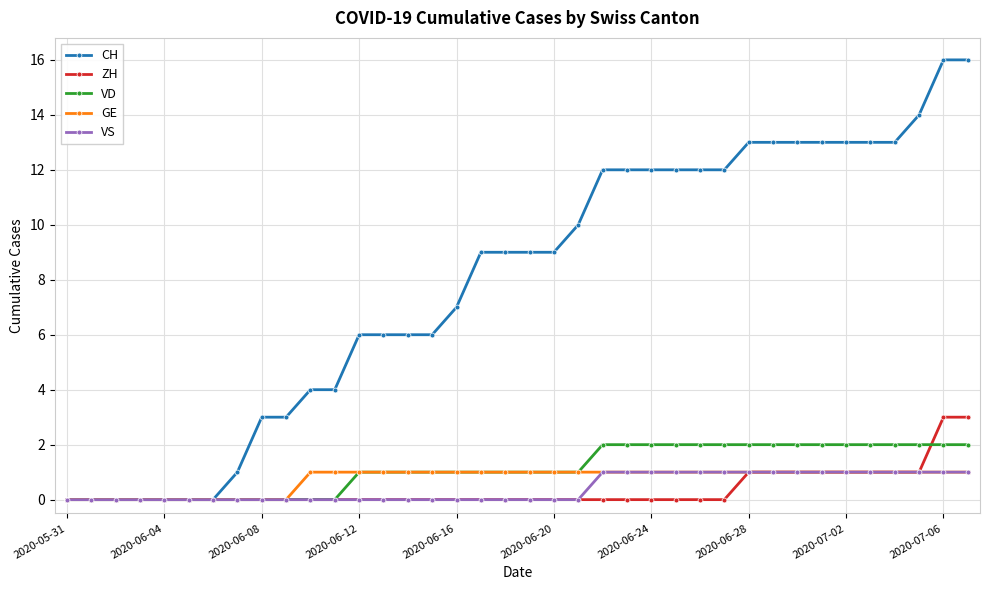

Which series has the largest total across all categories?

CH